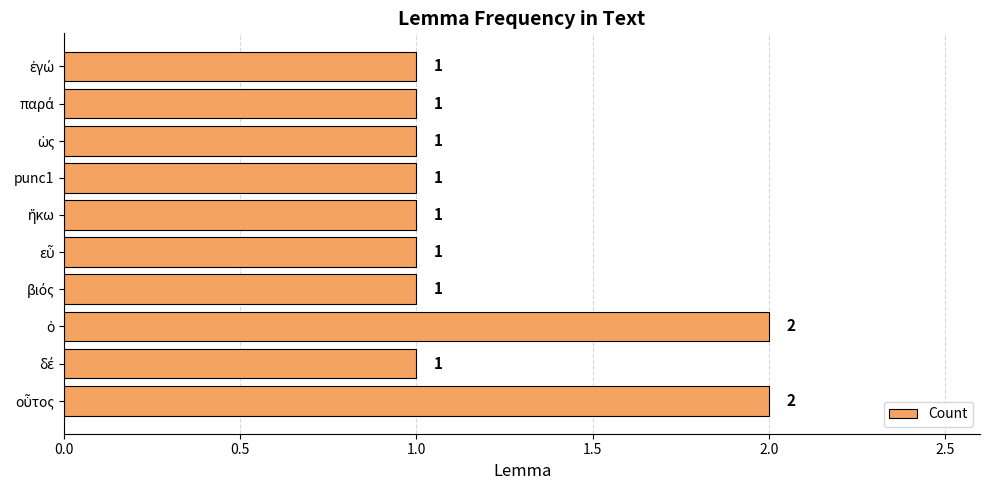

The value at punc1 is 1. True or false?

True